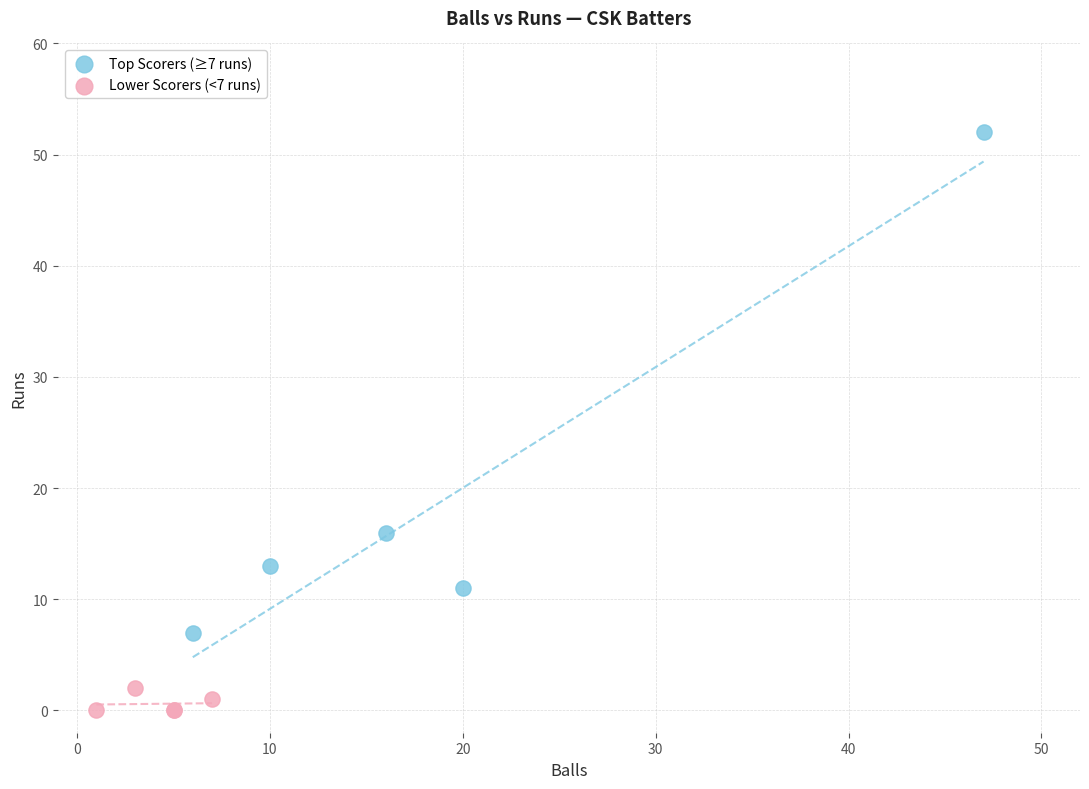

What are all the series names shown in the legend?

Top Scorers (≥7 runs), Lower Scorers (<7 runs)